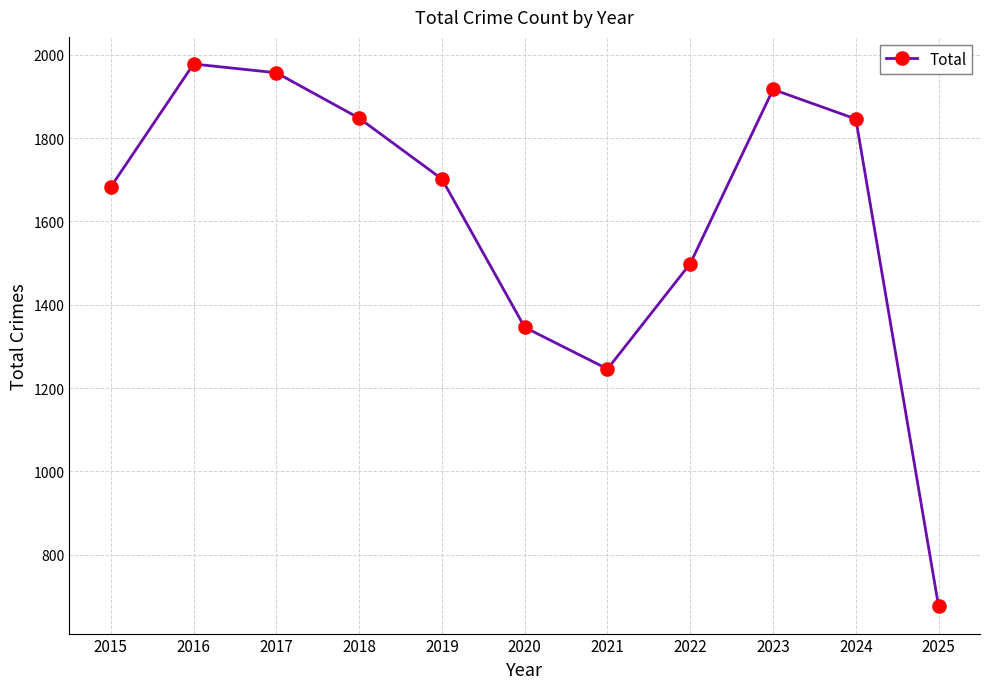

What is the ratio of the value at 2018 to the value at 2020?

1.4